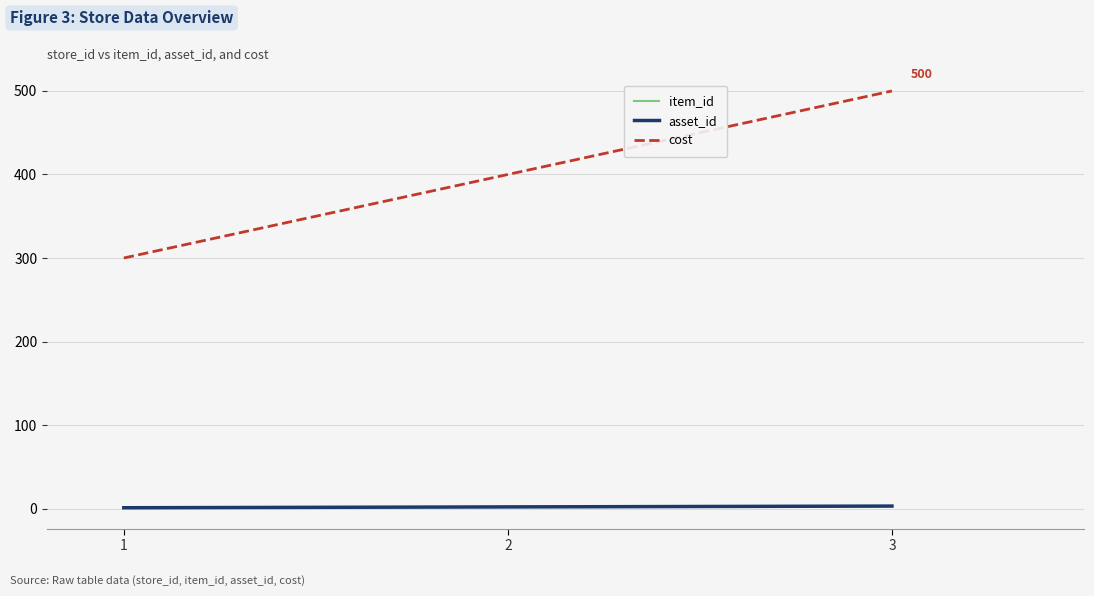

What is the sum of all cost values?

1200